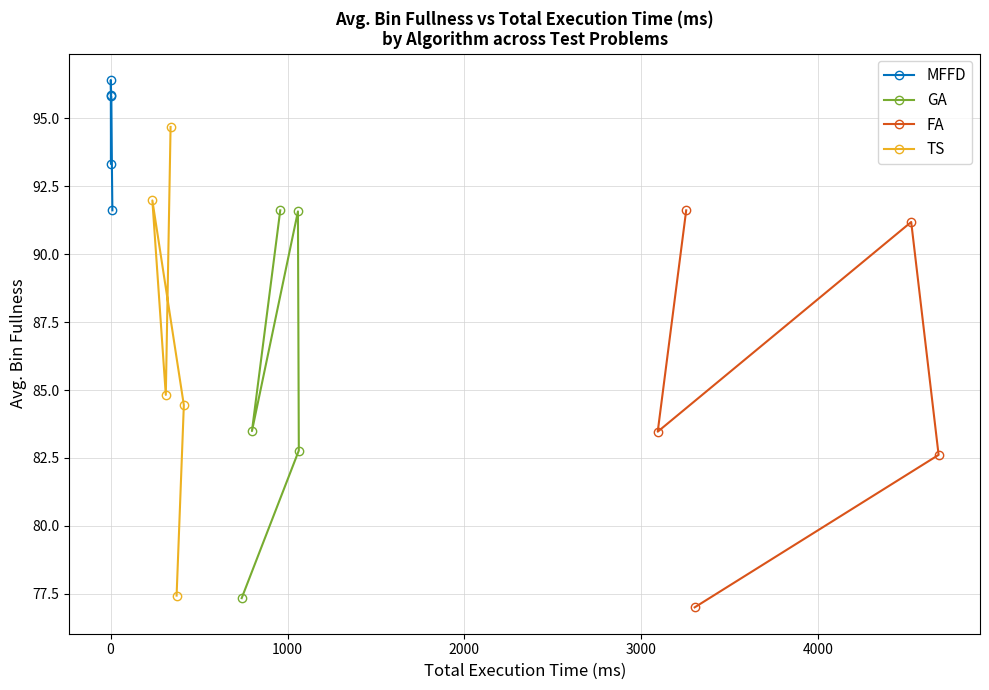

True or false: MFFD and GA intersect in this chart.

False